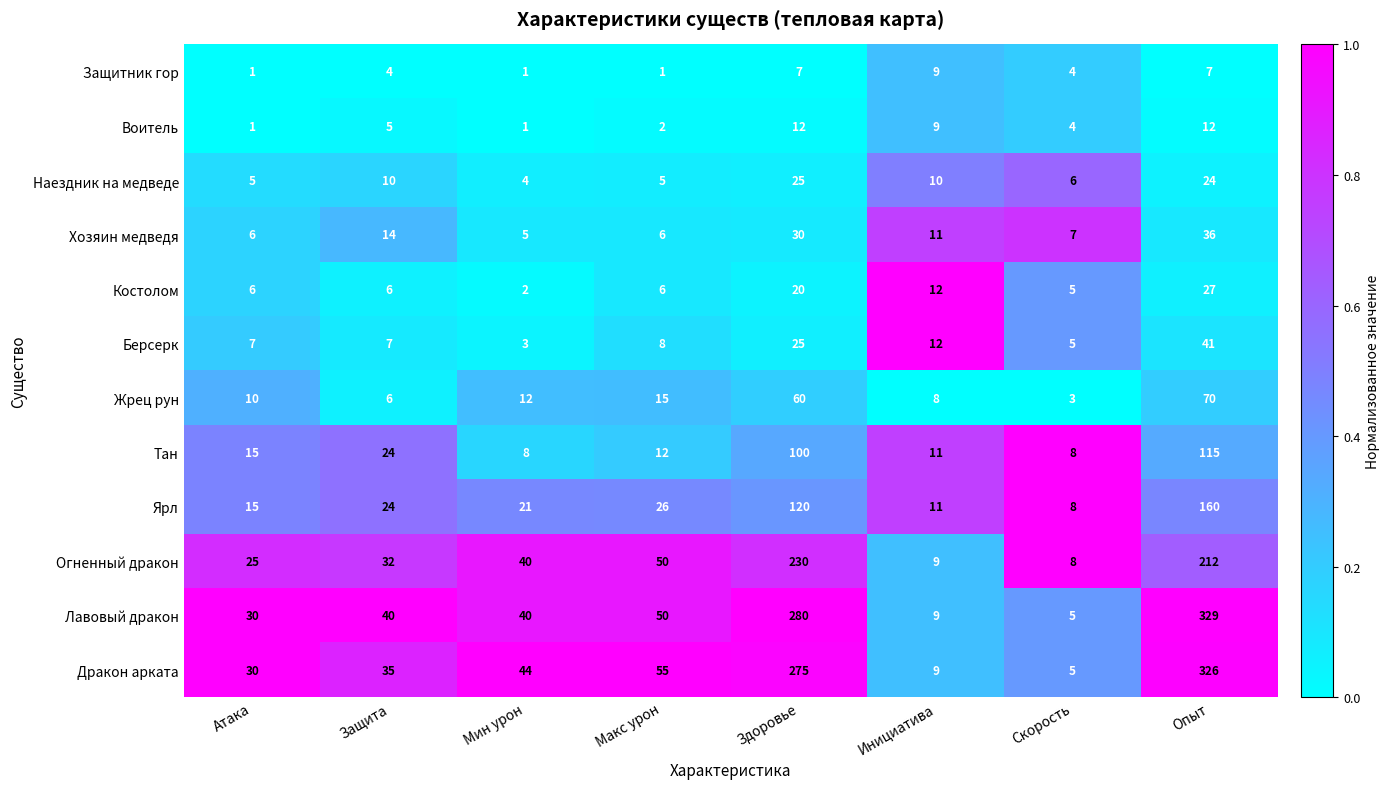

Rank the series by their maximum value, from lowest to highest.

Защитник гор, Воитель, Наездник на медведе, Костолом, Хозяин медведя, Берсерк, Жрец рун, Тан, Ярл, Огненный дракон, Дракон арката, Лавовый дракон